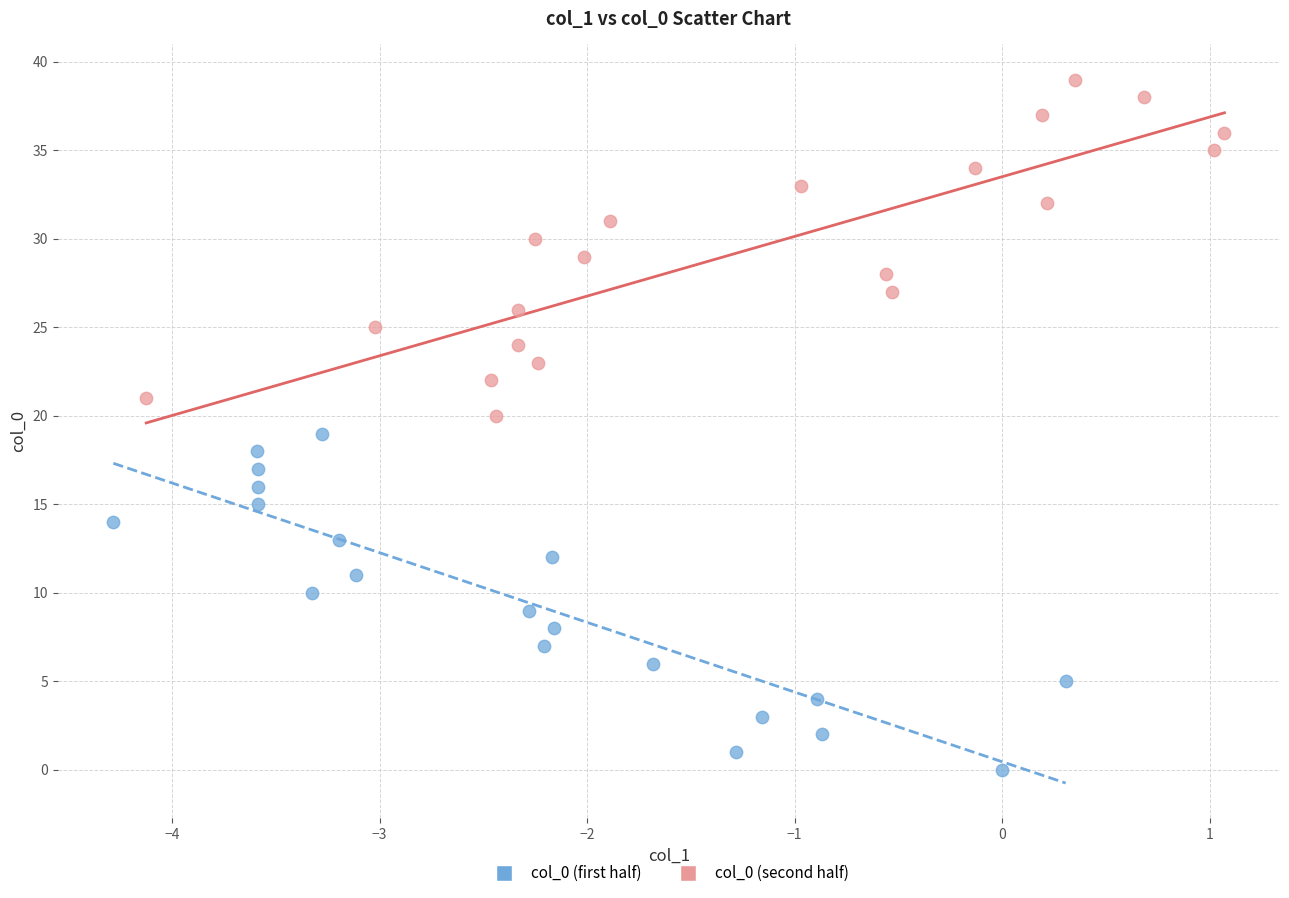

Which series contains the lowest Y value?

col_0 (first half)